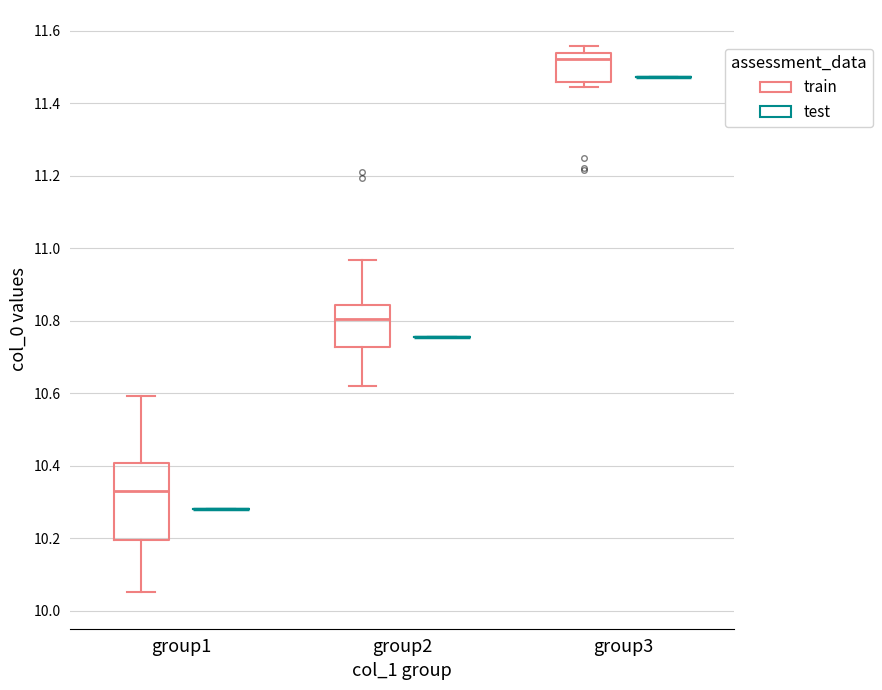

Reading left to right, transcribe this box plot: for each box, give where its median line is, the range the box spans, and where its two whiskers end, as read against the y-axis. The values are not printed on the chart, so give them approximately, as read against the axis.

group1 (train): median 10.34, box 10.20 to 10.40, whiskers 10.06 to 10.60
group1 (test): box collapsed to a line at 10.28, whiskers 10.28 to 10.28
group2 (train): median 10.80, box 10.72 to 10.84, whiskers 10.62 to 10.96
group2 (test): box collapsed to a line at 10.76, whiskers 10.76 to 10.76
group3 (train): median 11.52, box 11.46 to 11.54, whiskers 11.44 to 11.56
group3 (test): box collapsed to a line at 11.48, whiskers 11.48 to 11.48